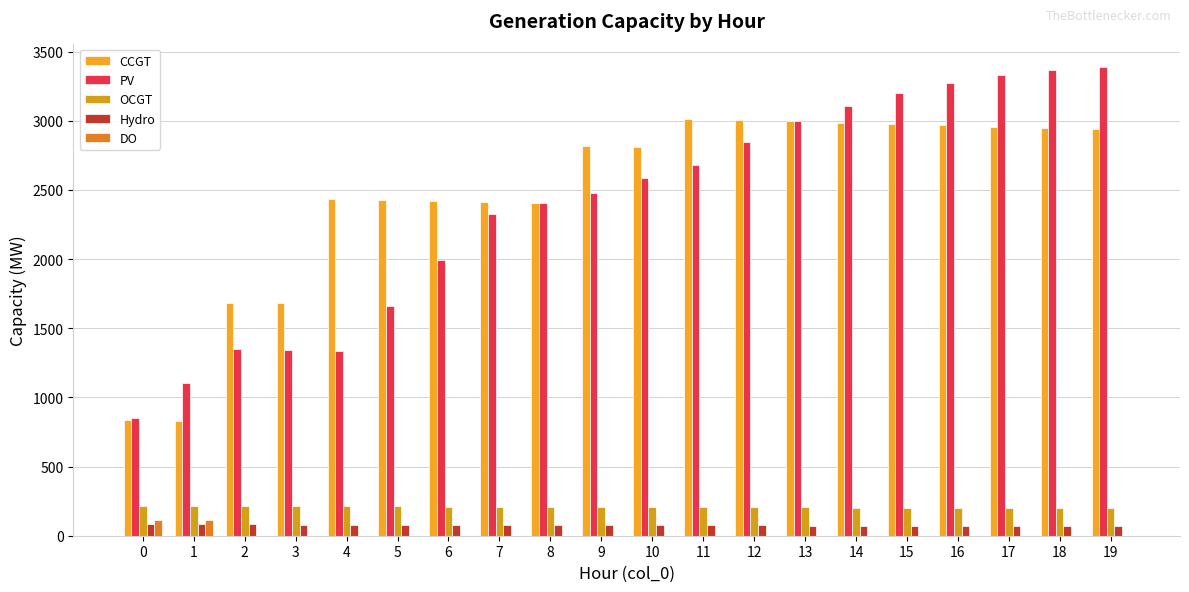

Are the bars grouped side by side (vs. stacked)?

Yes